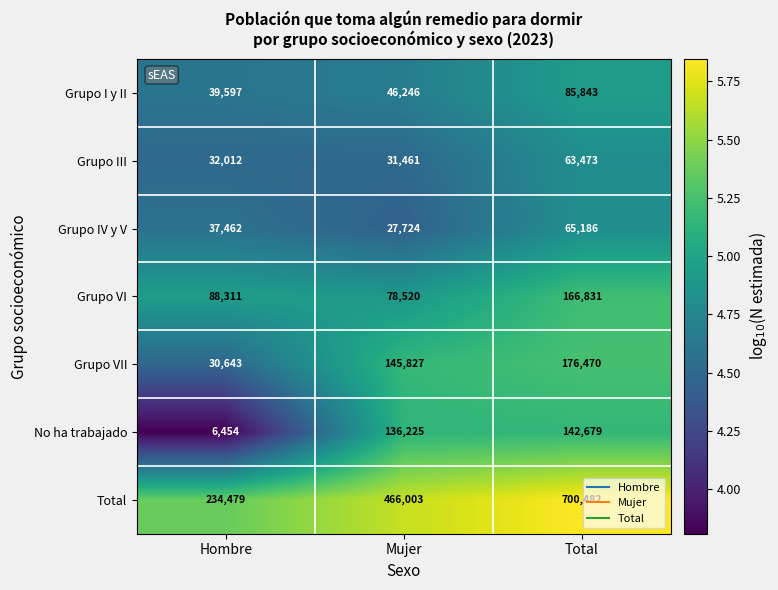

What is the approximate value of Grupo III at Mujer, to the nearest 100?

31500